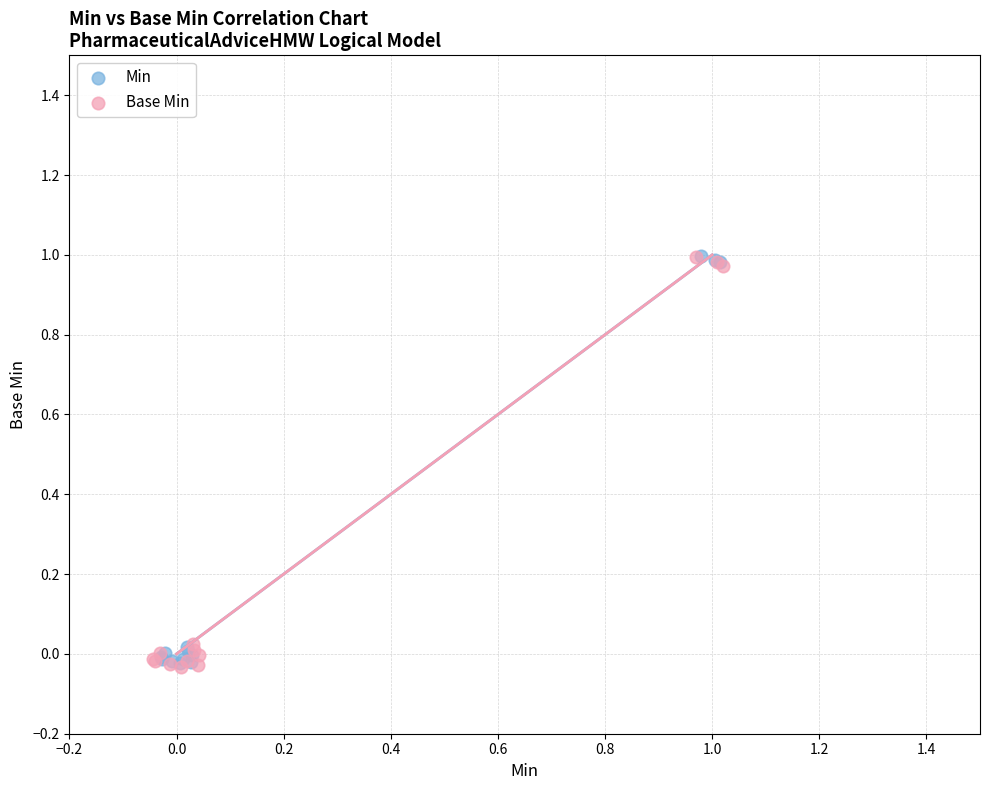

What are all the series names shown in the legend?

Min, Base Min